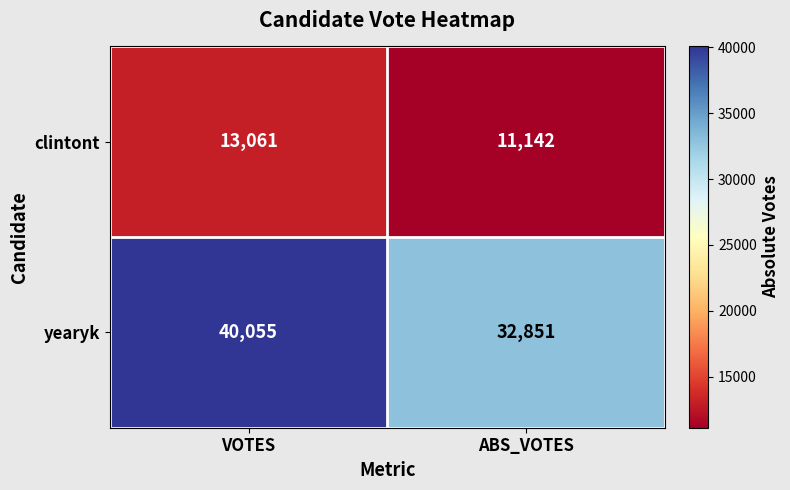

Rank the series at VOTES from highest to lowest value.

yearyk, clintont